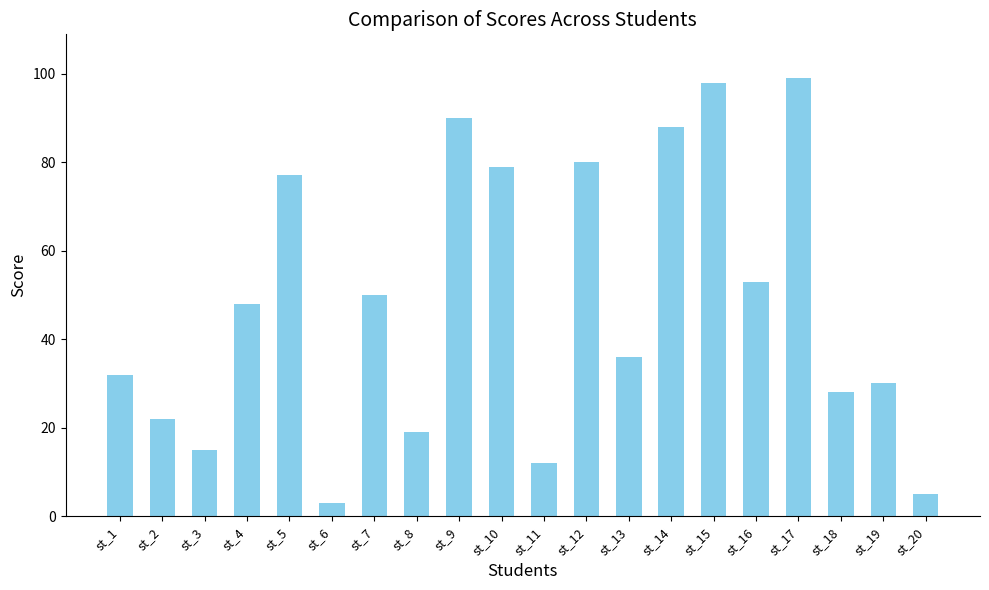

Are the bars horizontal?

No